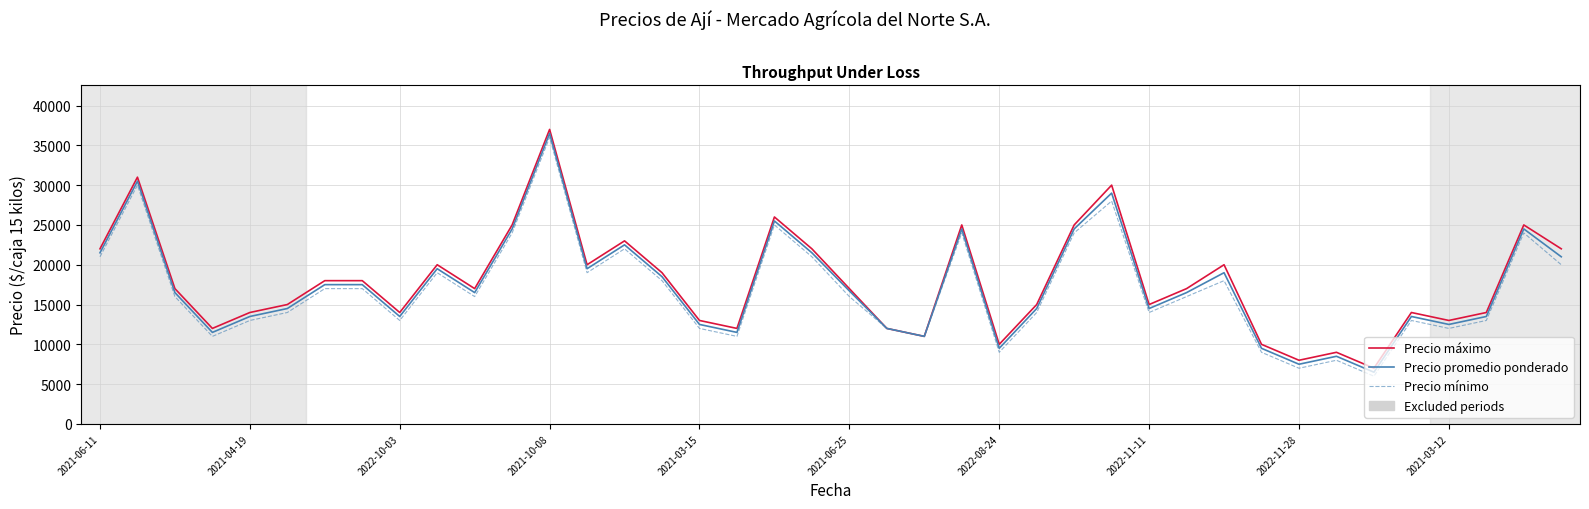

What is the highest value of the Precio mínimo series?

36000